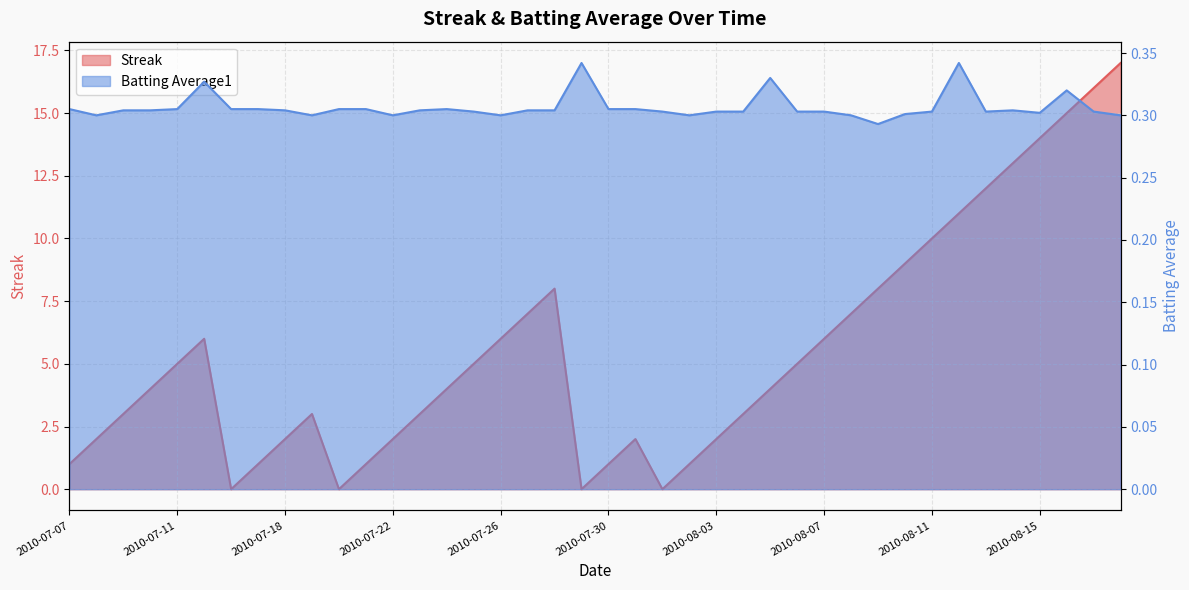

What is the greatest value displayed?

17.0